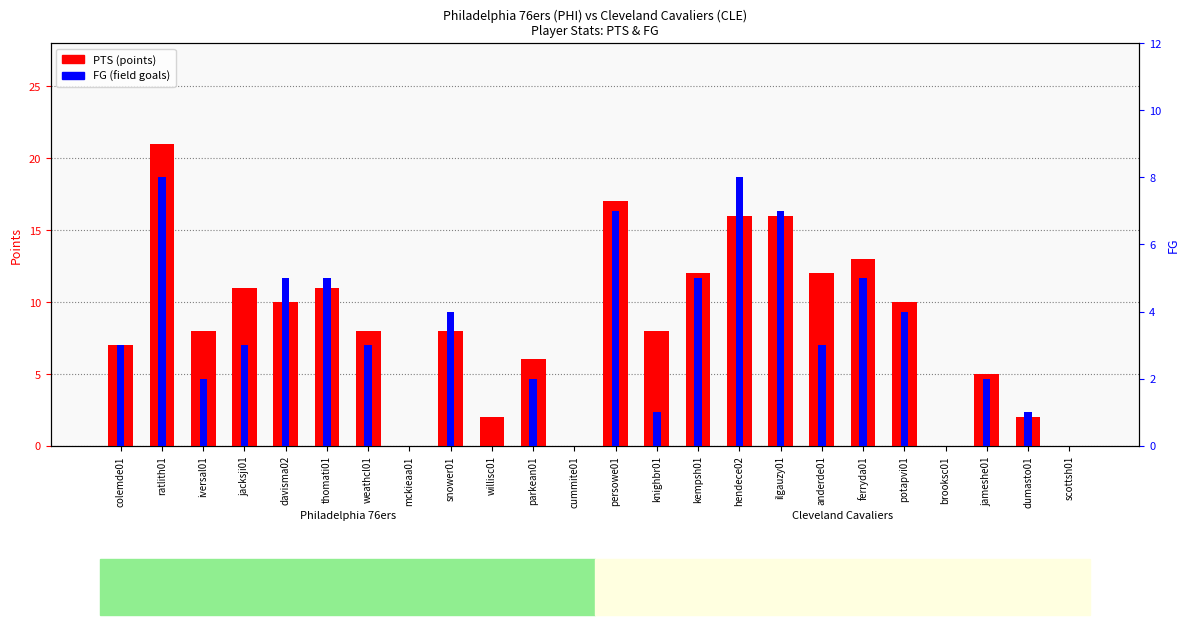

What is the total value across all series at ilgauzy01?

23